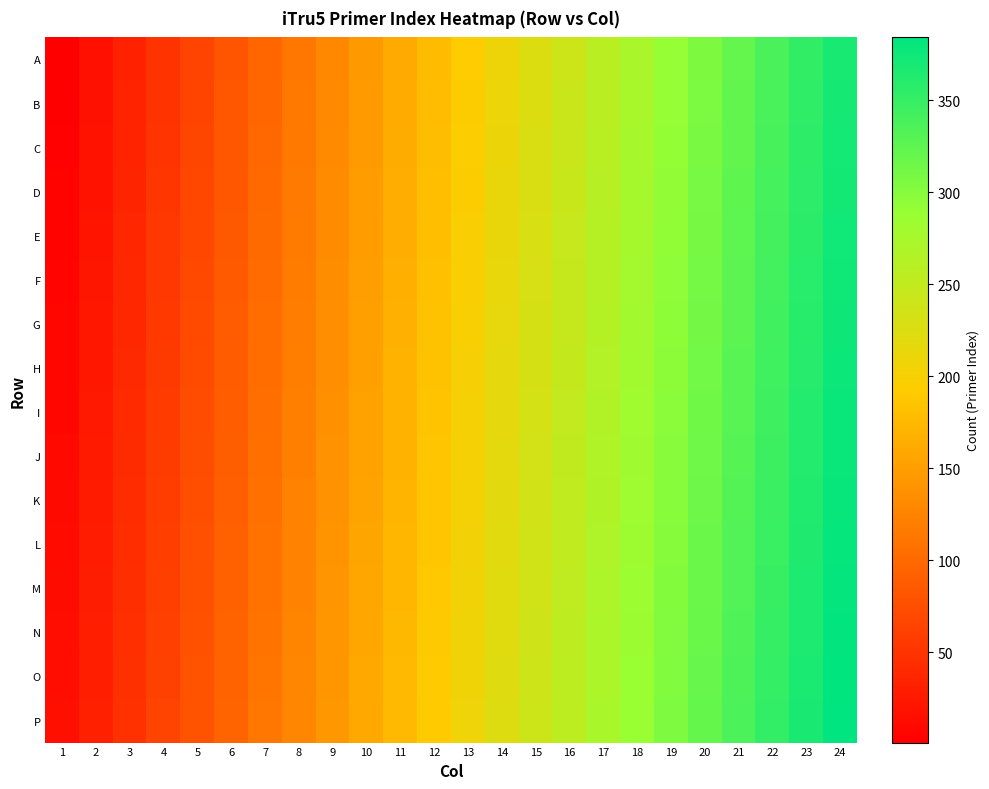

Reading right to left, list all the values displayed in this chart.

A: 24=369	23=353	22=337	21=321	20=305	19=289	18=273	17=257	16=241	15=225	14=209	13=193	12=177	11=161	10=145	9=129	8=113	7=97	6=81	5=65	4=49	3=33	2=17	1=1
B: 24=370	23=354	22=338	21=322	20=306	19=290	18=274	17=258	16=242	15=226	14=210	13=194	12=178	11=162	10=146	9=130	8=114	7=98	6=82	5=66	4=50	3=34	2=18	1=2
C: 24=371	23=355	22=339	21=323	20=307	19=291	18=275	17=259	16=243	15=227	14=211	13=195	12=179	11=163	10=147	9=131	8=115	7=99	6=83	5=67	4=51	3=35	2=19	1=3
D: 24=372	23=356	22=340	21=324	20=308	19=292	18=276	17=260	16=244	15=228	14=212	13=196	12=180	11=164	10=148	9=132	8=116	7=100	6=84	5=68	4=52	3=36	2=20	1=4
E: 24=373	23=357	22=341	21=325	20=309	19=293	18=277	17=261	16=245	15=229	14=213	13=197	12=181	11=165	10=149	9=133	8=117	7=101	6=85	5=69	4=53	3=37	2=21	1=5
F: 24=374	23=358	22=342	21=326	20=310	19=294	18=278	17=262	16=246	15=230	14=214	13=198	12=182	11=166	10=150	9=134	8=118	7=102	6=86	5=70	4=54	3=38	2=22	1=6
G: 24=375	23=359	22=343	21=327	20=311	19=295	18=279	17=263	16=247	15=231	14=215	13=199	12=183	11=167	10=151	9=135	8=119	7=103	6=87	5=71	4=55	3=39	2=23	1=7
H: 24=376	23=360	22=344	21=328	20=312	19=296	18=280	17=264	16=248	15=232	14=216	13=200	12=184	11=168	10=152	9=136	8=120	7=104	6=88	5=72	4=56	3=40	2=24	1=8
I: 24=377	23=361	22=345	21=329	20=313	19=297	18=281	17=265	16=249	15=233	14=217	13=201	12=185	11=169	10=153	9=137	8=121	7=105	6=89	5=73	4=57	3=41	2=25	1=9
J: 24=378	23=362	22=346	21=330	20=314	19=298	18=282	17=266	16=250	15=234	14=218	13=202	12=186	11=170	10=154	9=138	8=122	7=106	6=90	5=74	4=58	3=42	2=26	1=10
K: 24=379	23=363	22=347	21=331	20=315	19=299	18=283	17=267	16=251	15=235	14=219	13=203	12=187	11=171	10=155	9=139	8=123	7=107	6=91	5=75	4=59	3=43	2=27	1=11
L: 24=380	23=364	22=348	21=332	20=316	19=300	18=284	17=268	16=252	15=236	14=220	13=204	12=188	11=172	10=156	9=140	8=124	7=108	6=92	5=76	4=60	3=44	2=28	1=12
M: 24=381	23=365	22=349	21=333	20=317	19=301	18=285	17=269	16=253	15=237	14=221	13=205	12=189	11=173	10=157	9=141	8=125	7=109	6=93	5=77	4=61	3=45	2=29	1=13
N: 24=382	23=366	22=350	21=334	20=318	19=302	18=286	17=270	16=254	15=238	14=222	13=206	12=190	11=174	10=158	9=142	8=126	7=110	6=94	5=78	4=62	3=46	2=30	1=14
O: 24=383	23=367	22=351	21=335	20=319	19=303	18=287	17=271	16=255	15=239	14=223	13=207	12=191	11=175	10=159	9=143	8=127	7=111	6=95	5=79	4=63	3=47	2=31	1=15
P: 24=384	23=368	22=352	21=336	20=320	19=304	18=288	17=272	16=256	15=240	14=224	13=208	12=192	11=176	10=160	9=144	8=128	7=112	6=96	5=80	4=64	3=48	2=32	1=16